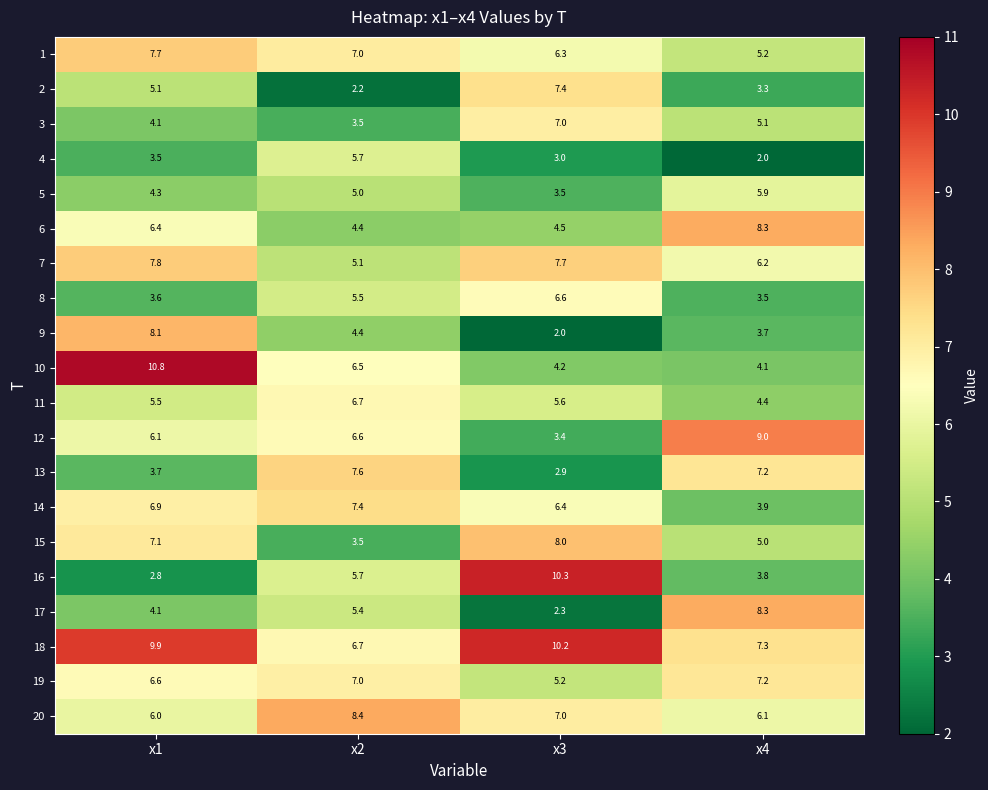

Read the 5 value at x2.

5.0